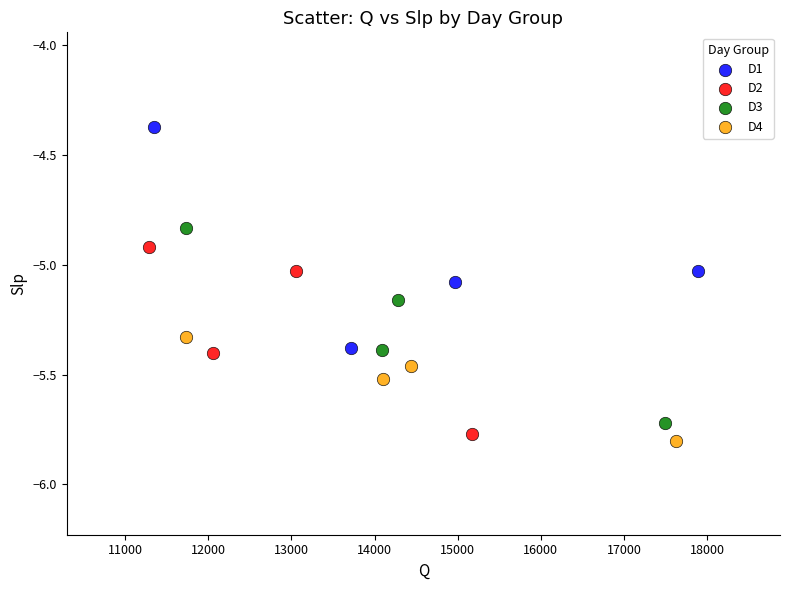

Which series has the widest spread of Y values?

D1